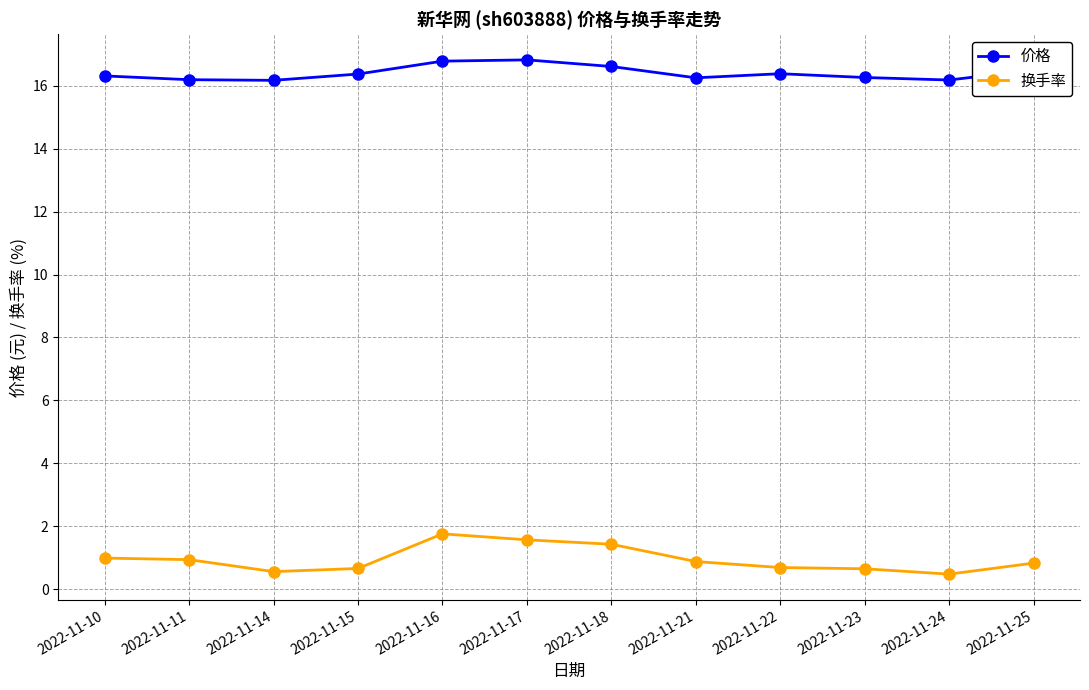

At 2022-11-21, list the series in order from largest to smallest.

价格, 换手率